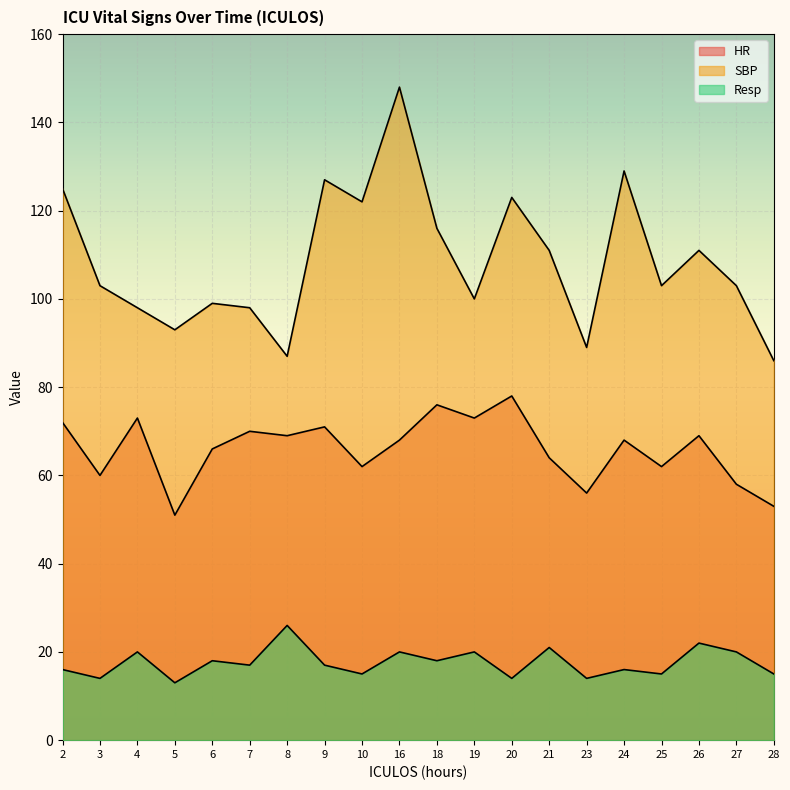

List the series in order of their peak value, lowest first.

Resp, HR, SBP